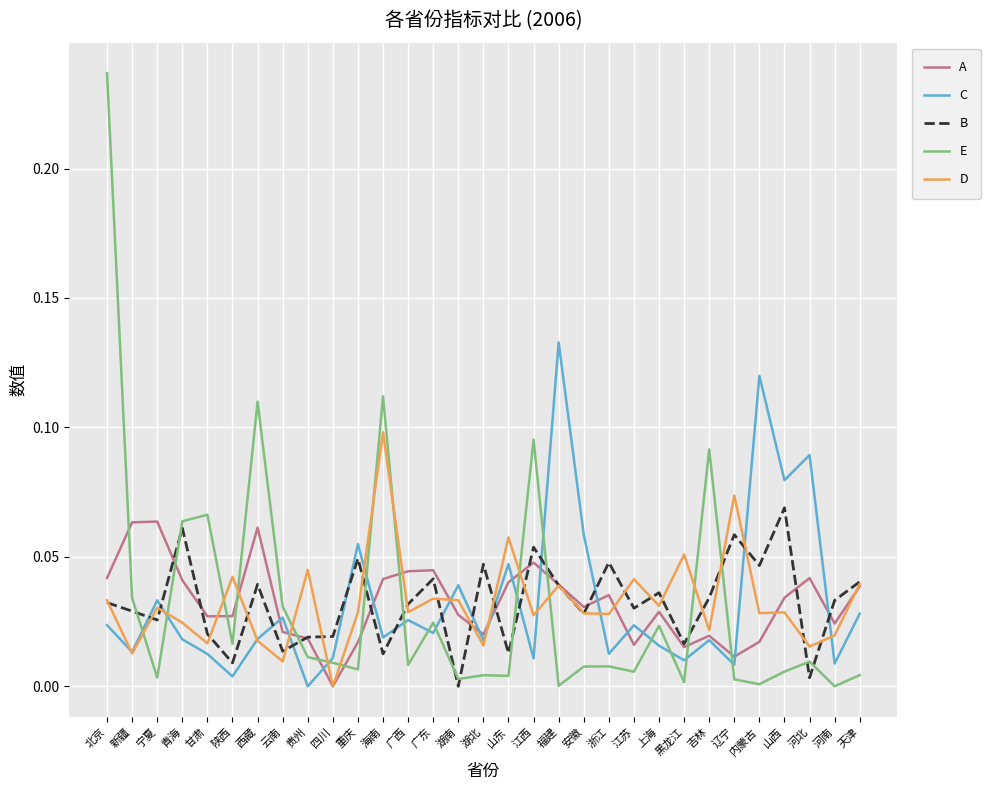

What position from the left is 山西?

28